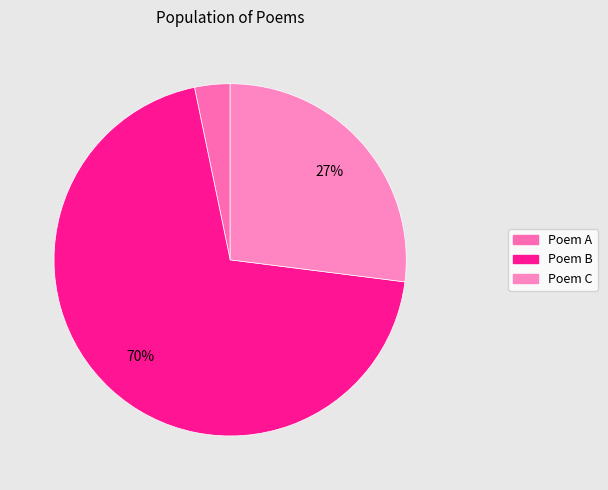

How many segments does this pie chart have?

3